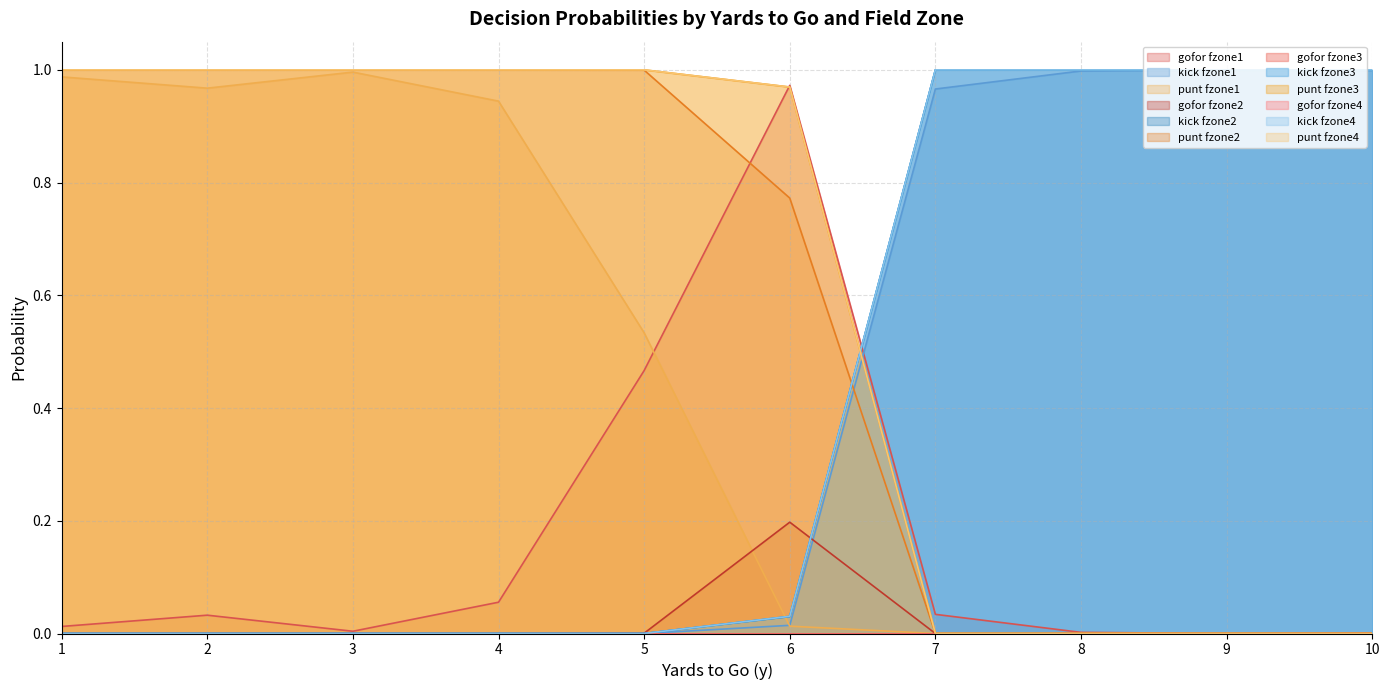

Which category has the highest value across all series?

9